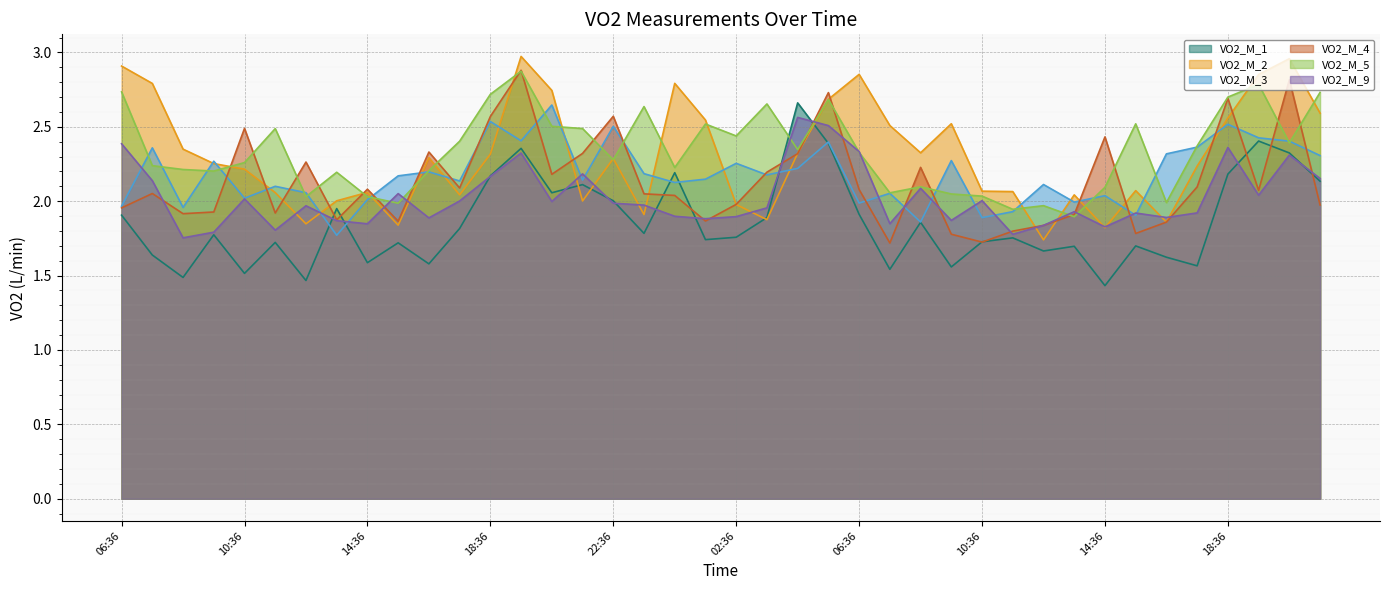

At which category does VO2_M_5 reach its first local valley?

09:36